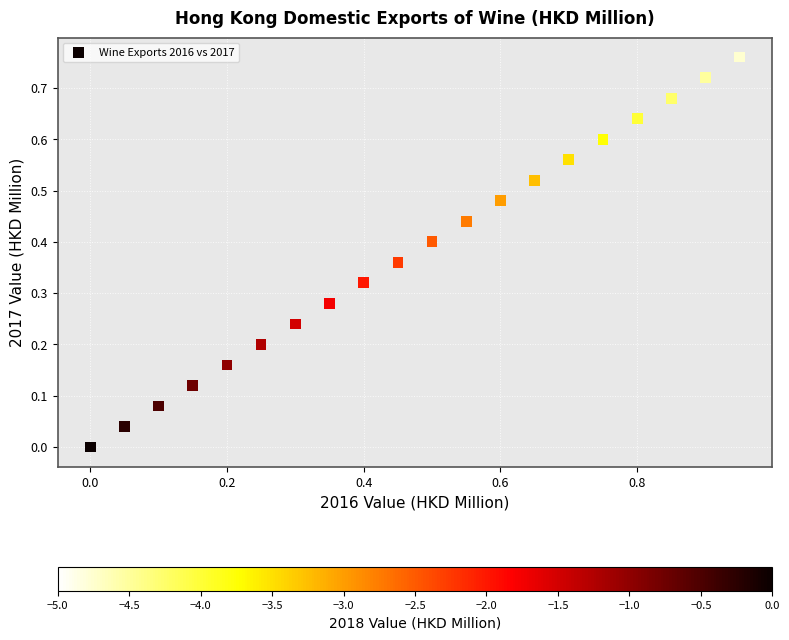

What is the range of X values (max minus min)?

1.0